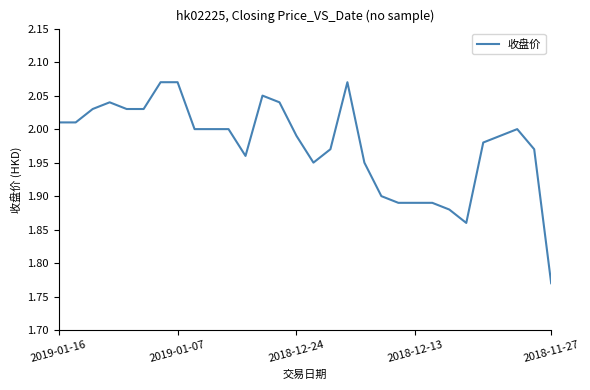

What is the difference between the maximum and minimum values?

0.3